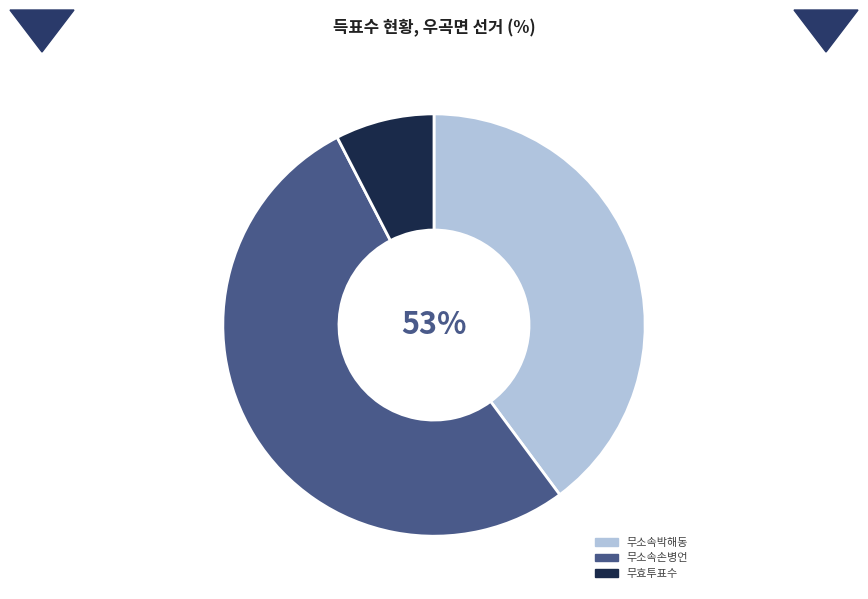

To the nearest percent, what is the difference between the 무효투표수 and 무소속박해동 slice percentages?

32%